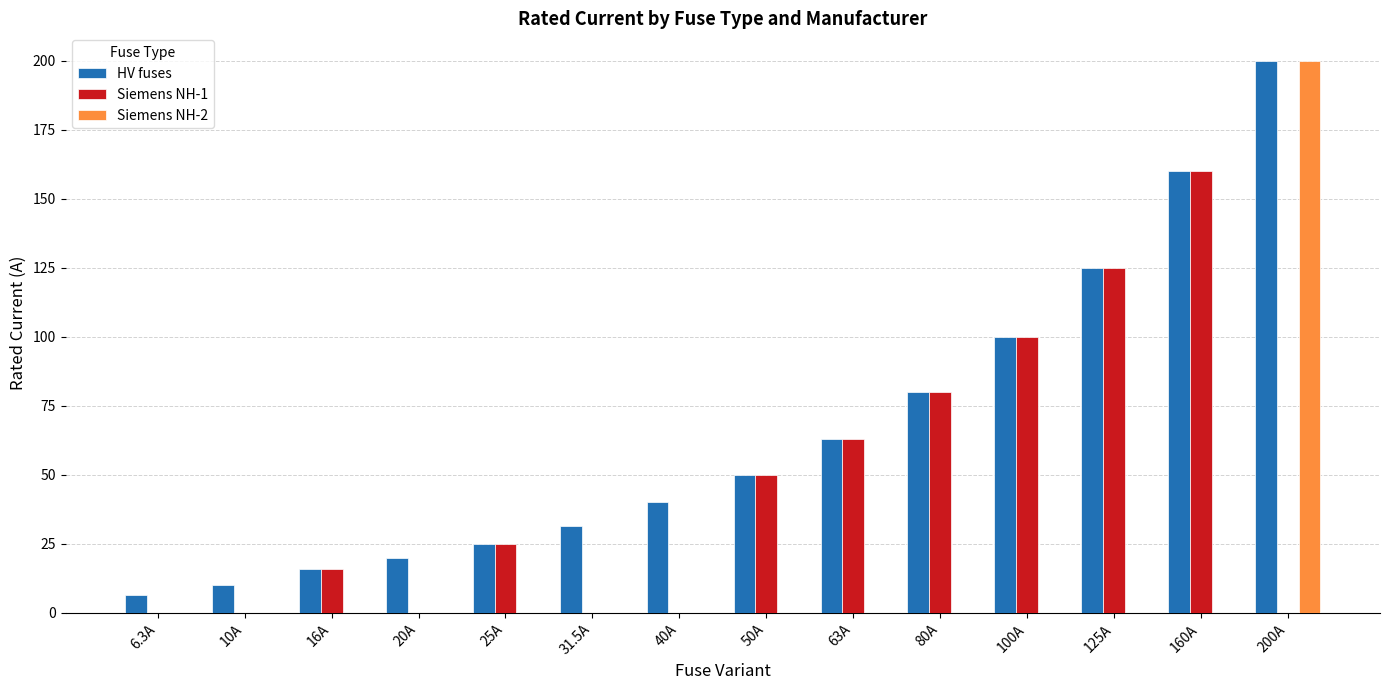

Where is HV fuses nearest to the value 103?

100A